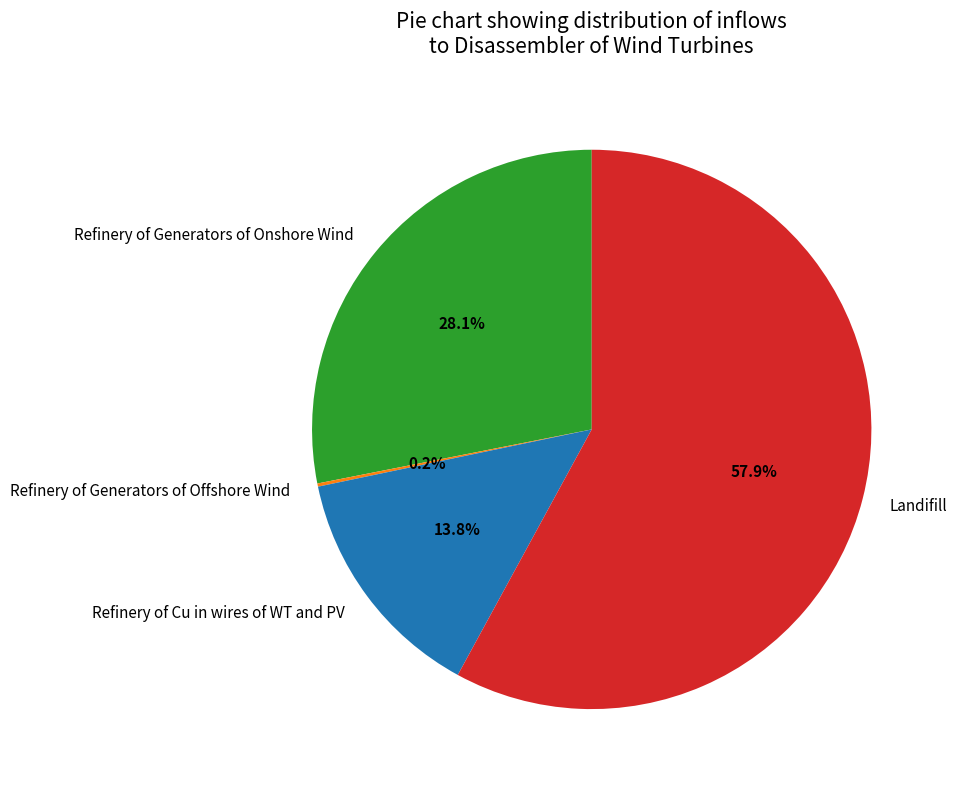

What is the largest slice in the pie chart?

Landifill